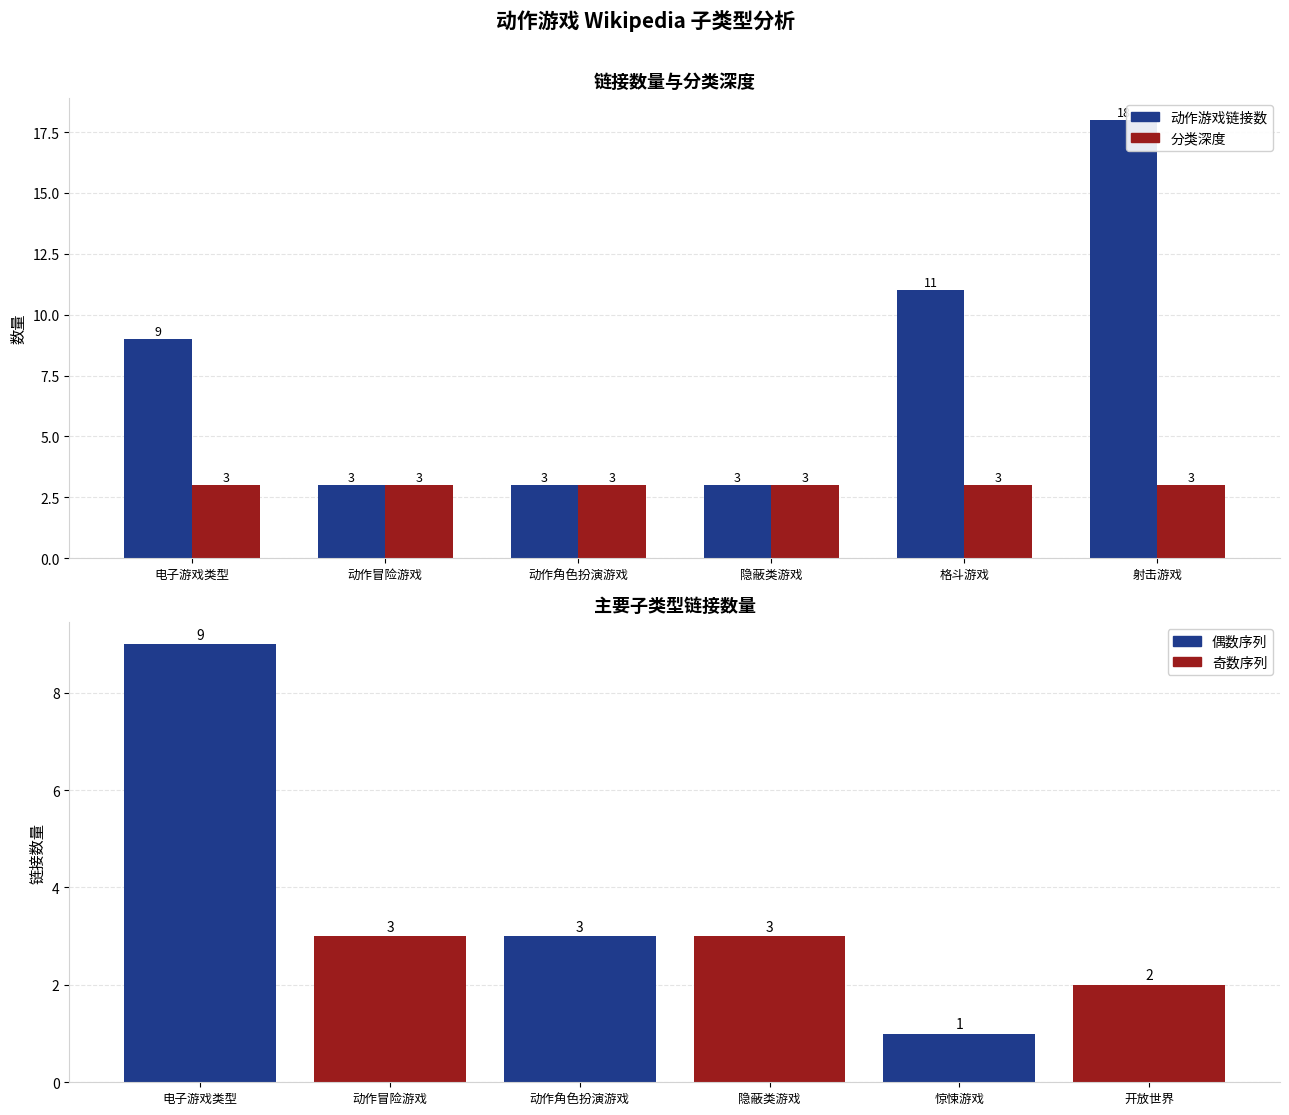

Reading left to right, transcribe all the data shown in this chart.

动作游戏链接数: 9	3	3	3	11	18
分类深度: 3	3	3	3	3	3